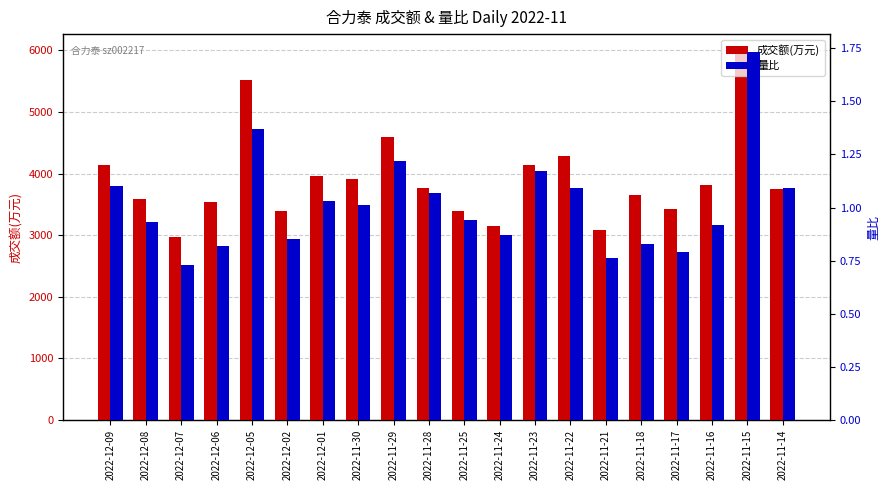

What is the label of the 20th bar from the right?

2022-12-09